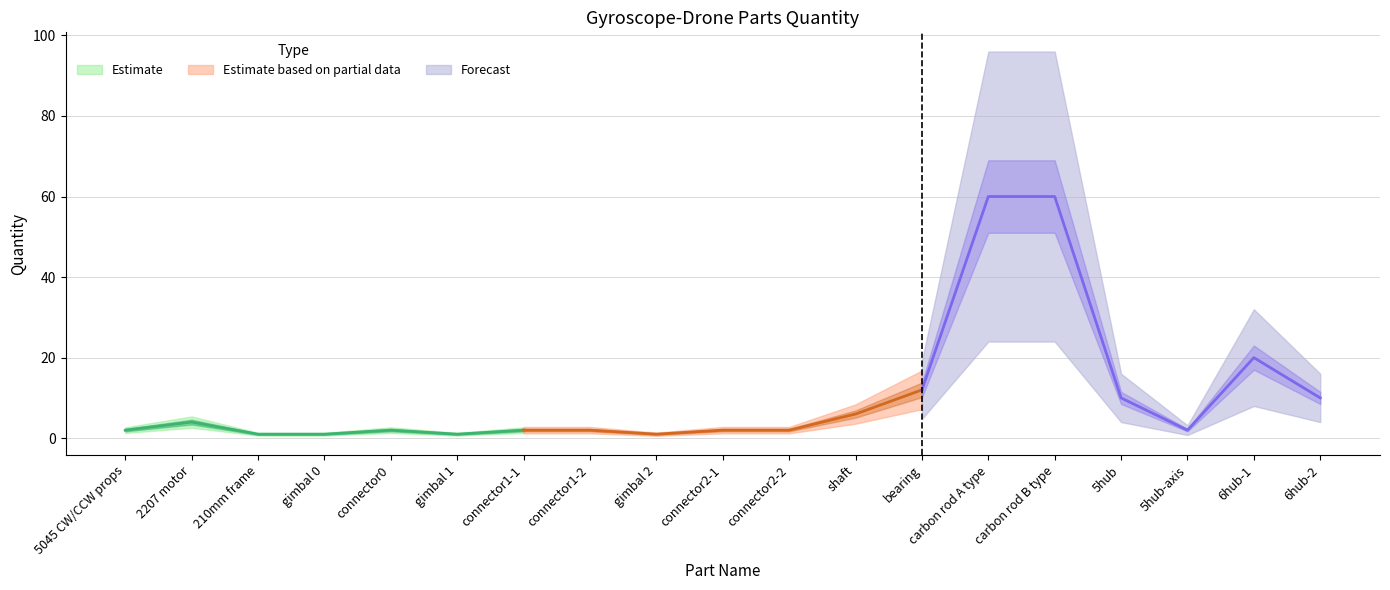

Which category has the highest value across all series?

carbon rod A type